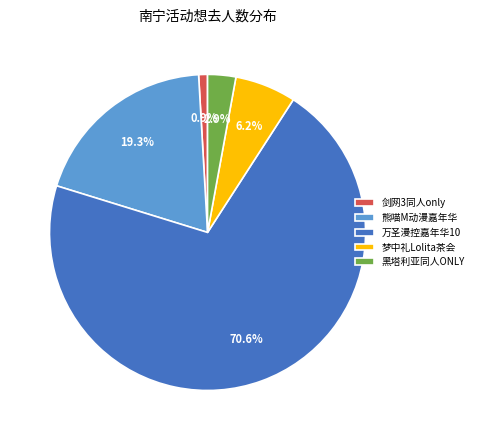

Between 熊喵M动漫嘉年华 and 黑塔利亚同人ONLY, which is larger?

熊喵M动漫嘉年华